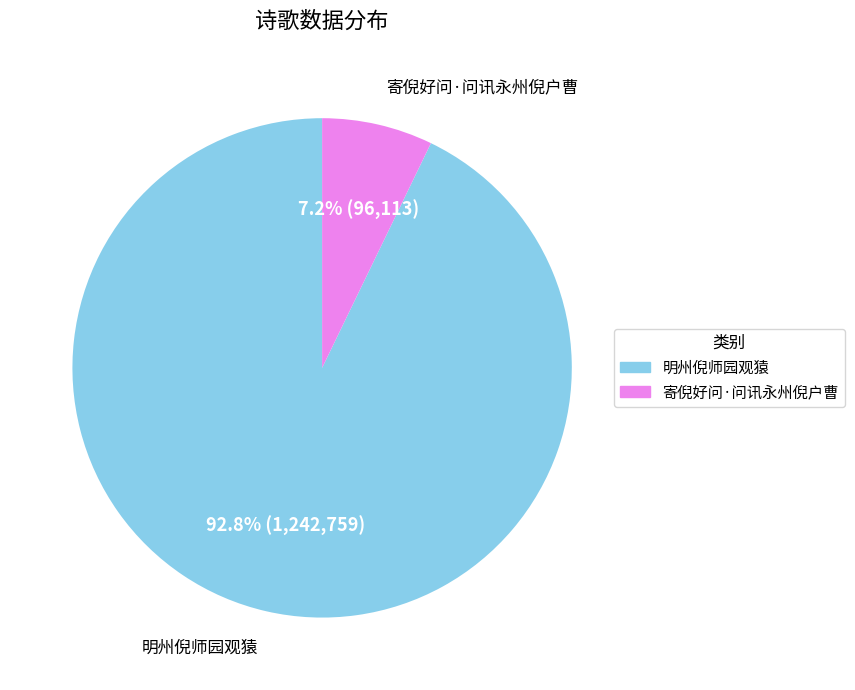

Count the number of slices in the pie.

2